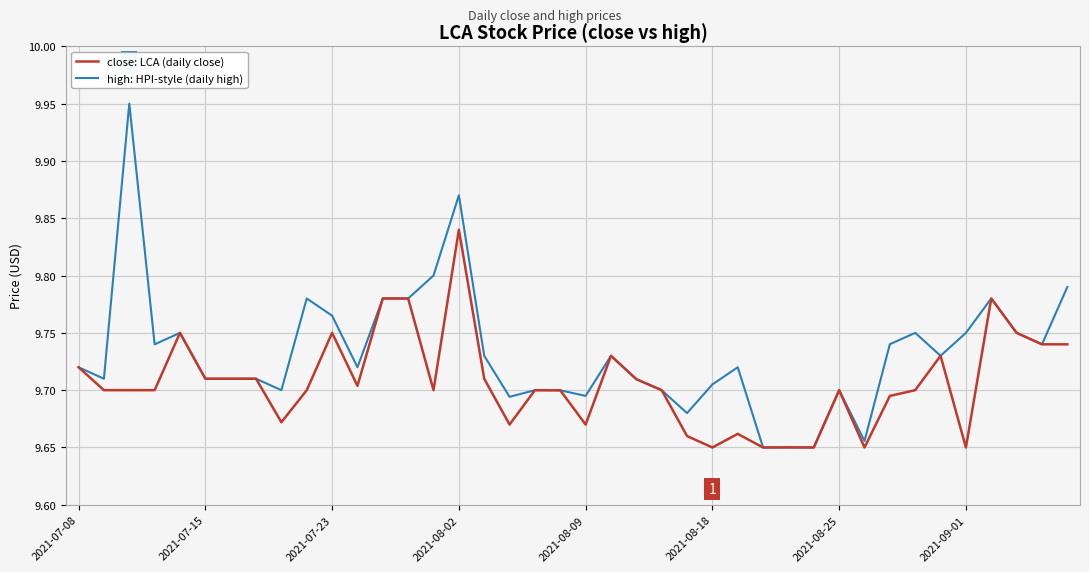

Which series has the largest total across all categories?

high: HPI-style (daily high)